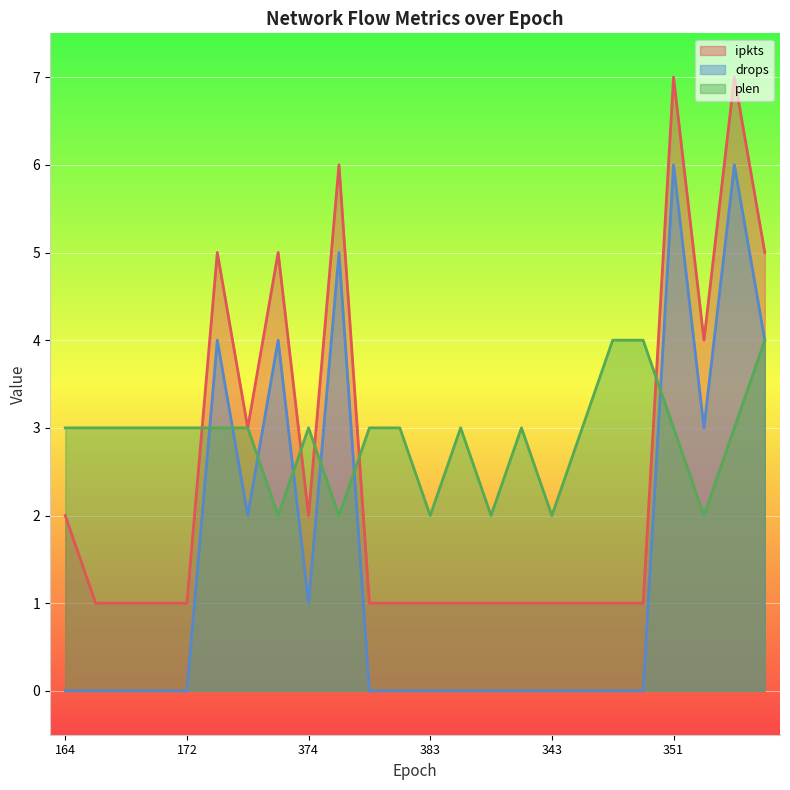

True or false: plen and ipkts intersect in this chart.

True